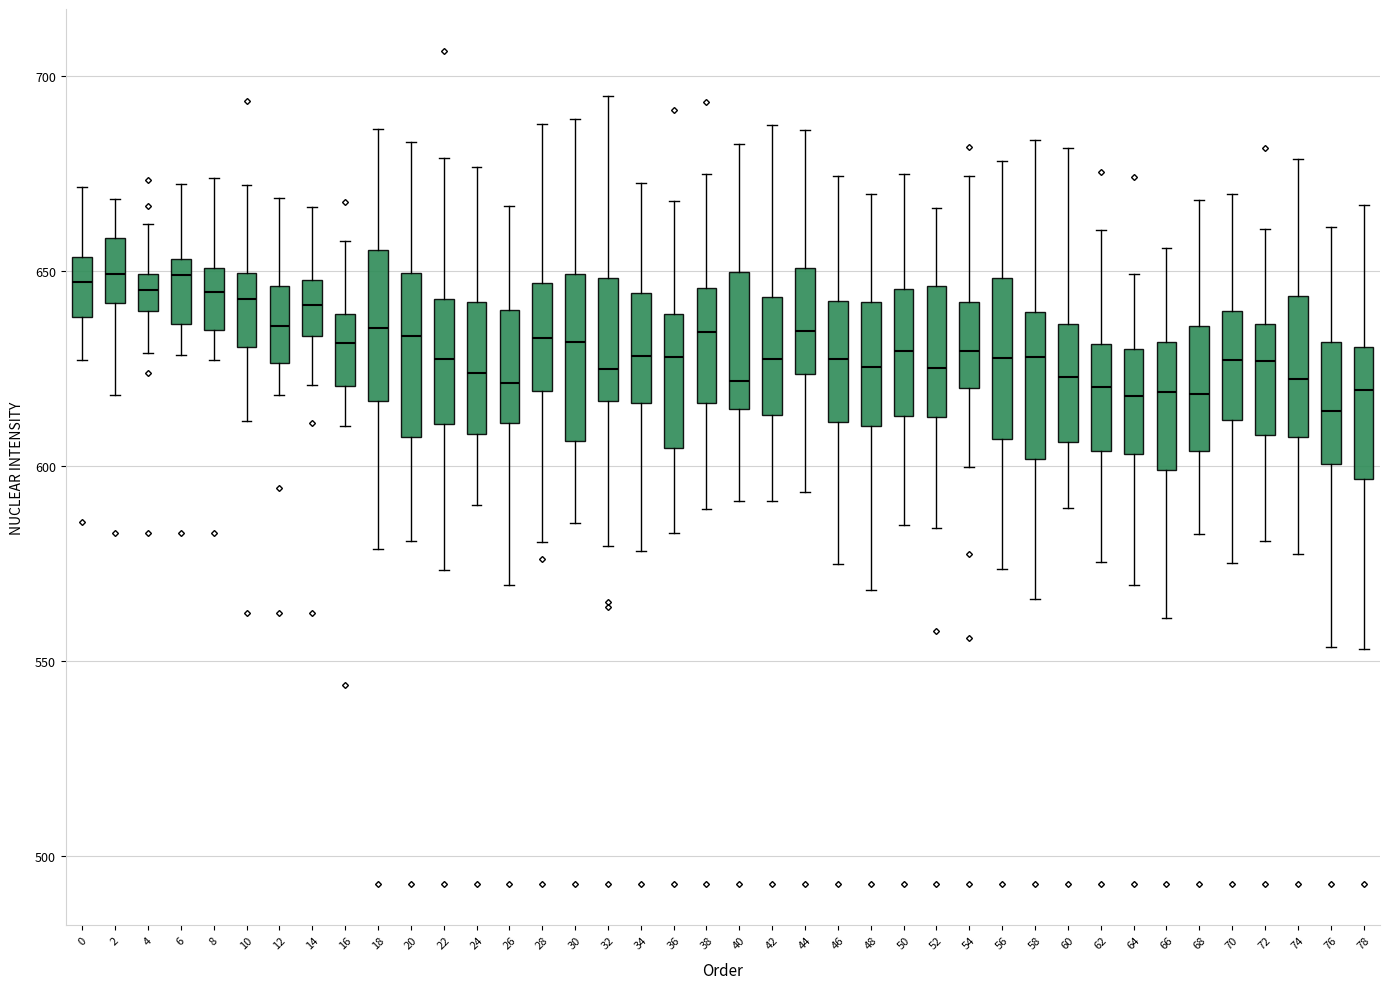

Where does the median line of the box at x = 58 sit on the y-axis? The values are not printed on the chart, so give them approximately, as read against the axis.

630